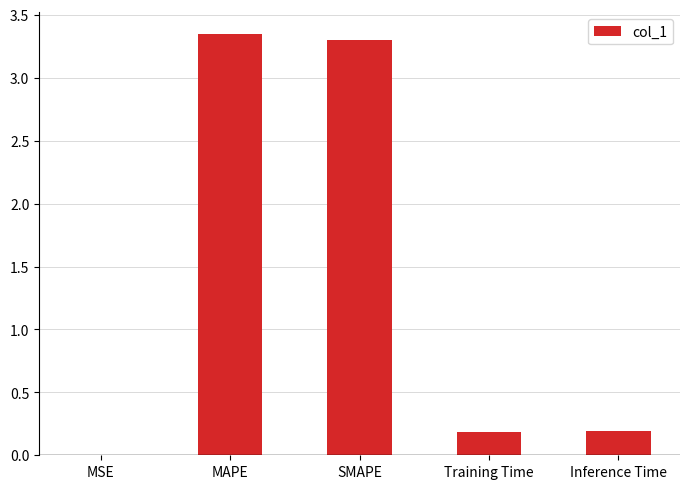

What is the sum of all values?

7.0